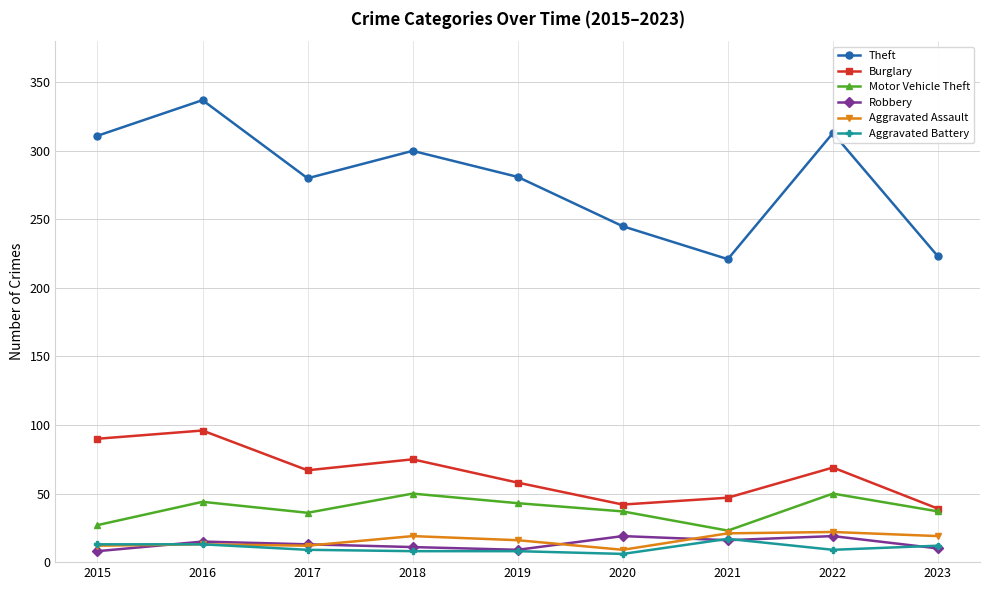

True or false: Theft and Aggravated Battery cross at least once.

False